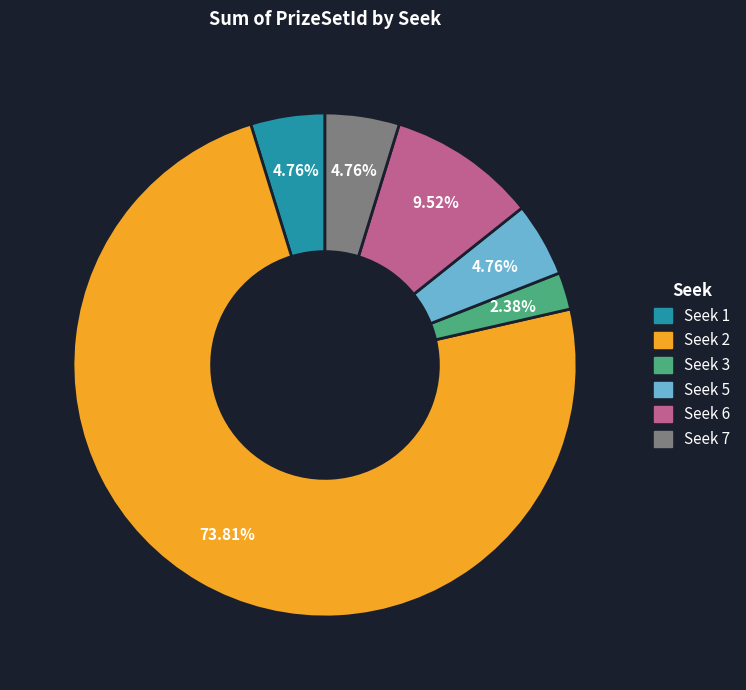

Is there any slice that represents more than half of the pie?

Yes